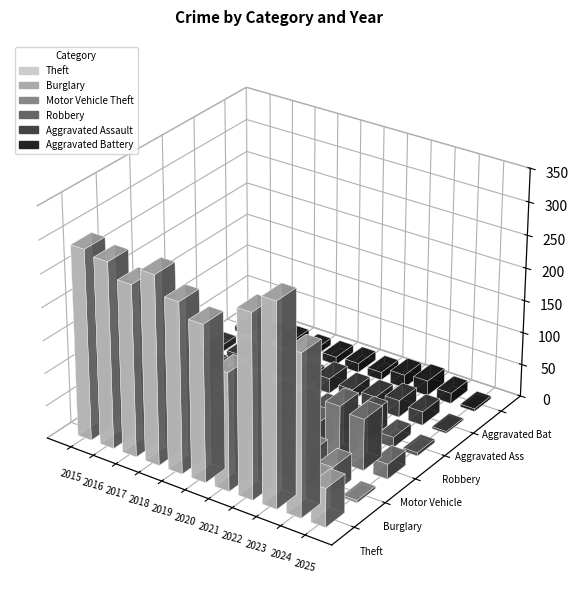

What is the difference between the Aggravated Battery values at 2016 and 2019?

6